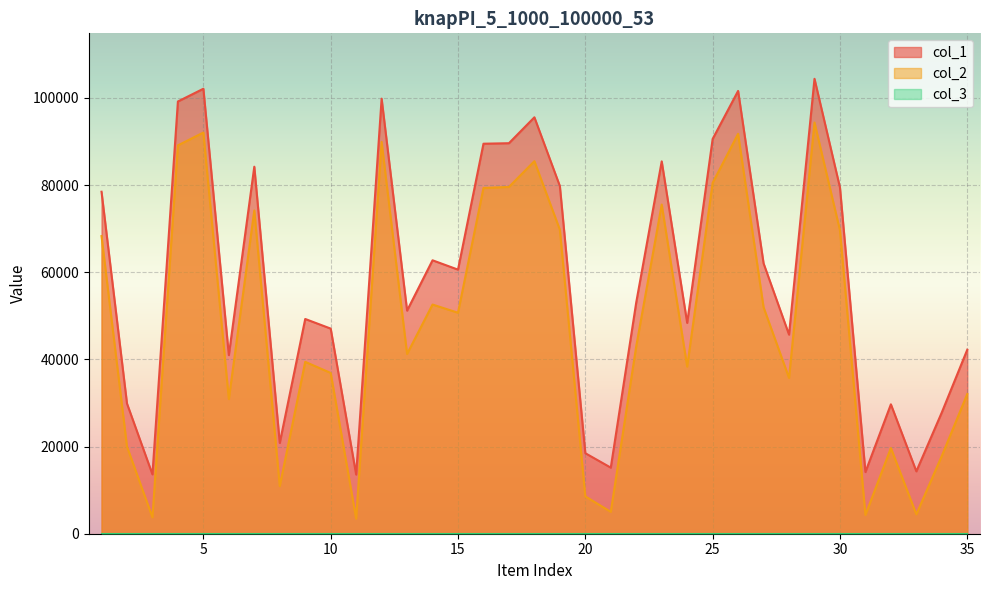

At which category does col_2 reach its first local peak?

5